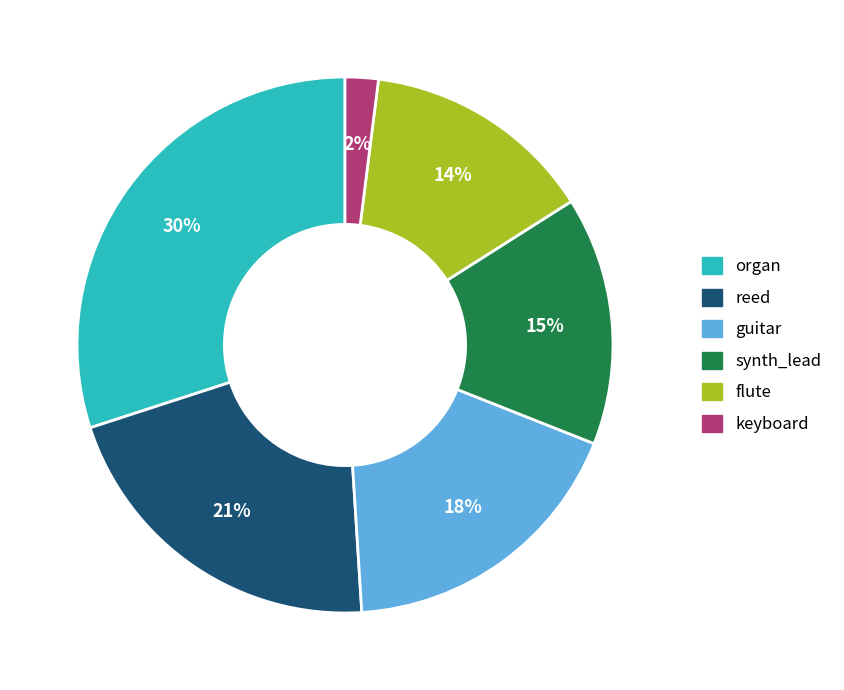

How many segments does this pie chart have?

6